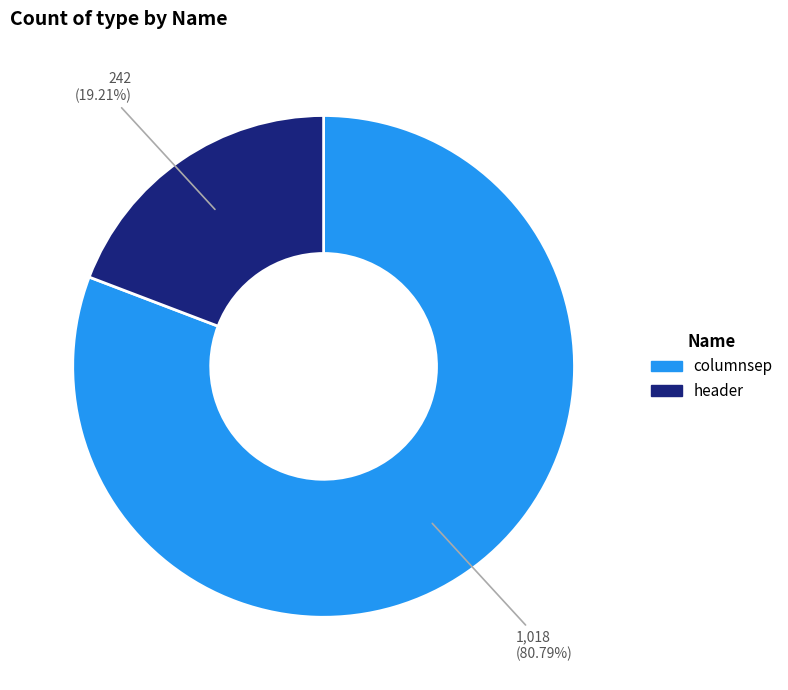

To the nearest percent, what is the difference between the columnsep and header slice percentages?

62%